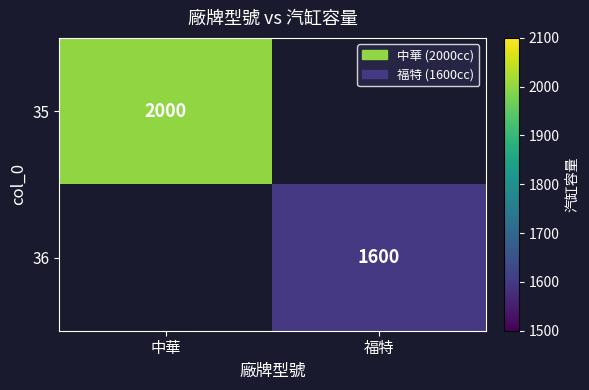

The value of 35 at 中華 is 438. True or false?

False